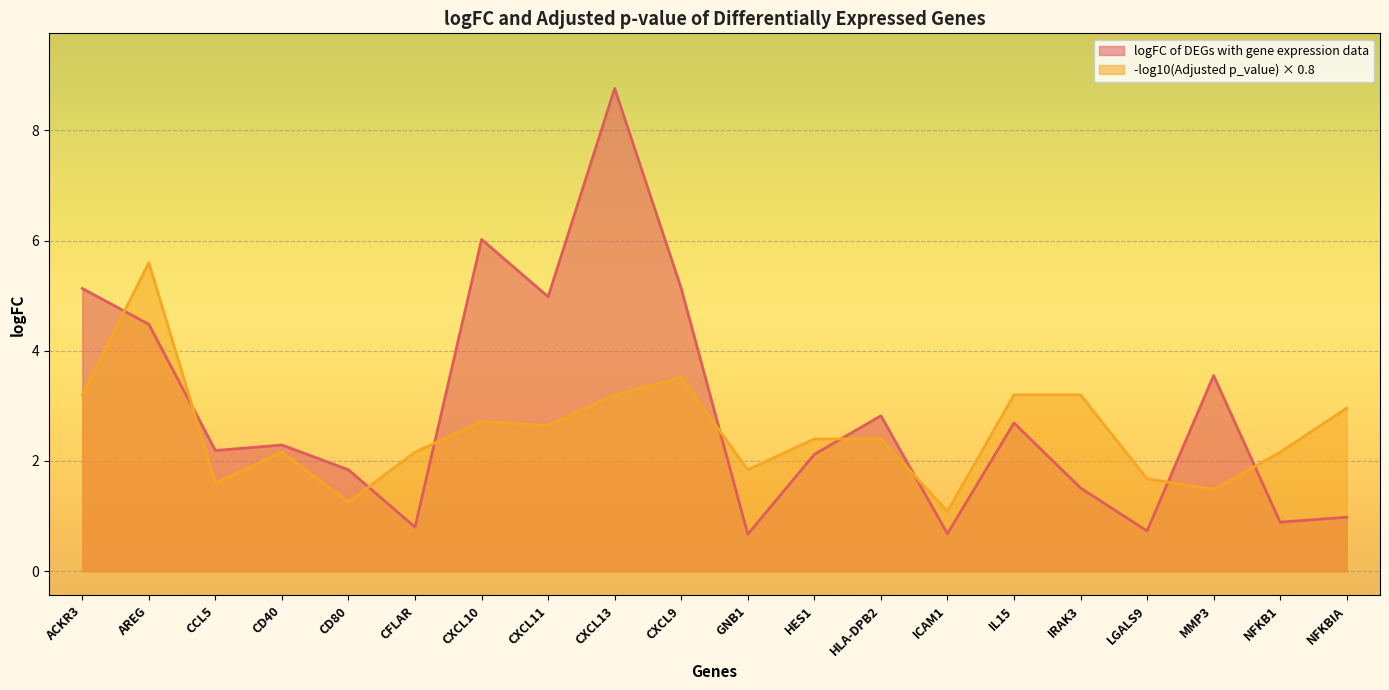

Where is the first local maximum?

CD40